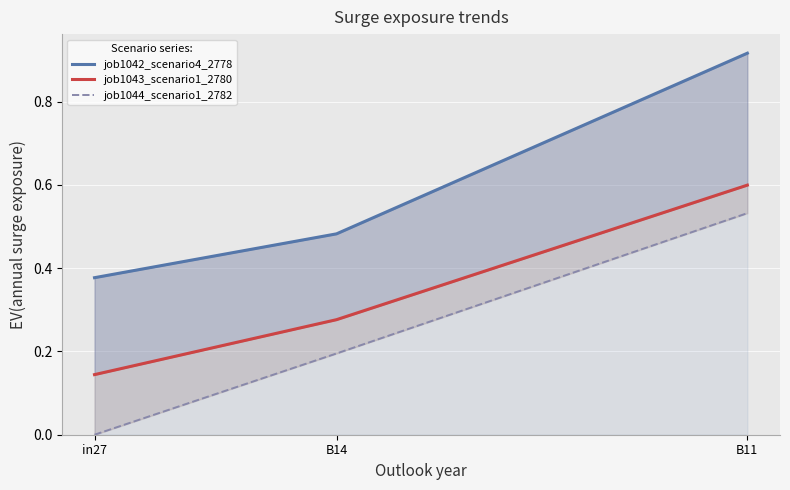

The value of job1042_scenario4_2778 at in27 is 0.4. True or false?

True